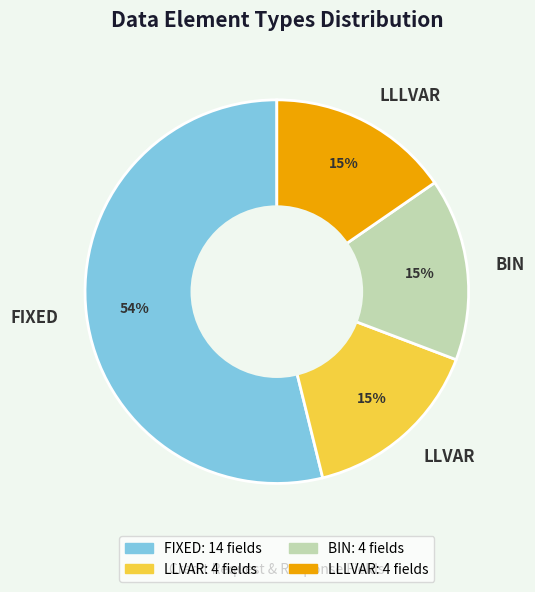

Is it true that FIXED is 54% of the pie?

True